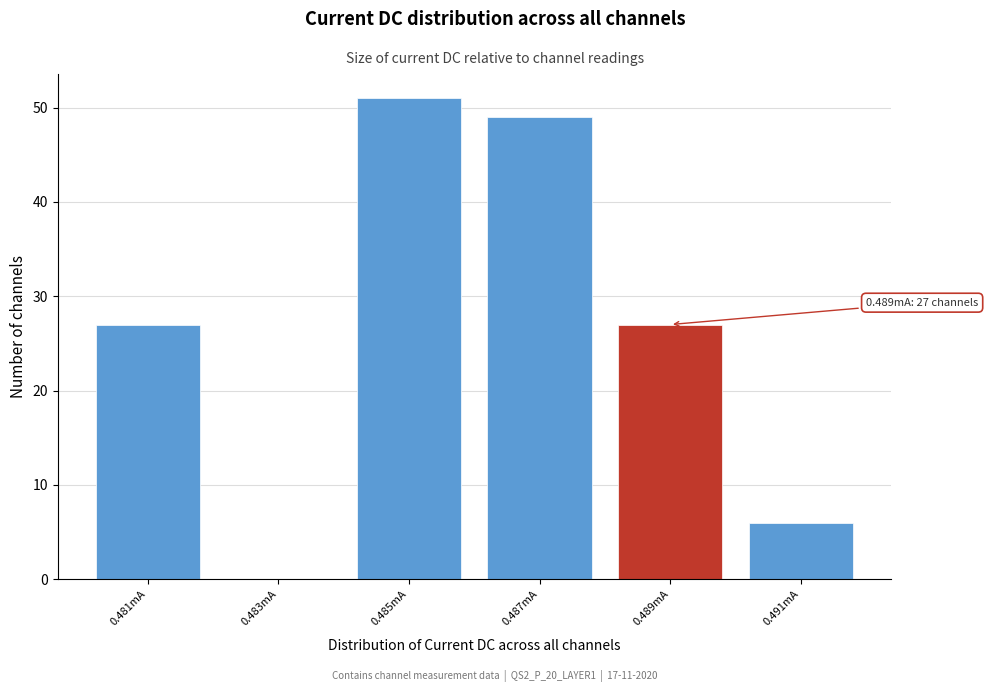

Reading left to right, transcribe all the data shown in this chart.

0.481mA=27	0.483mA=0	0.485mA=51	0.487mA=49	0.489mA=27	0.491mA=6